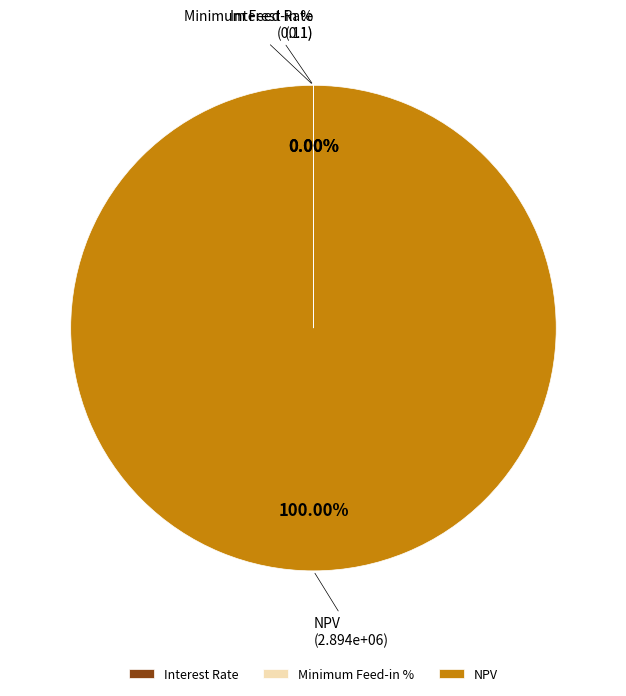

Which category accounts for the majority?

NPV